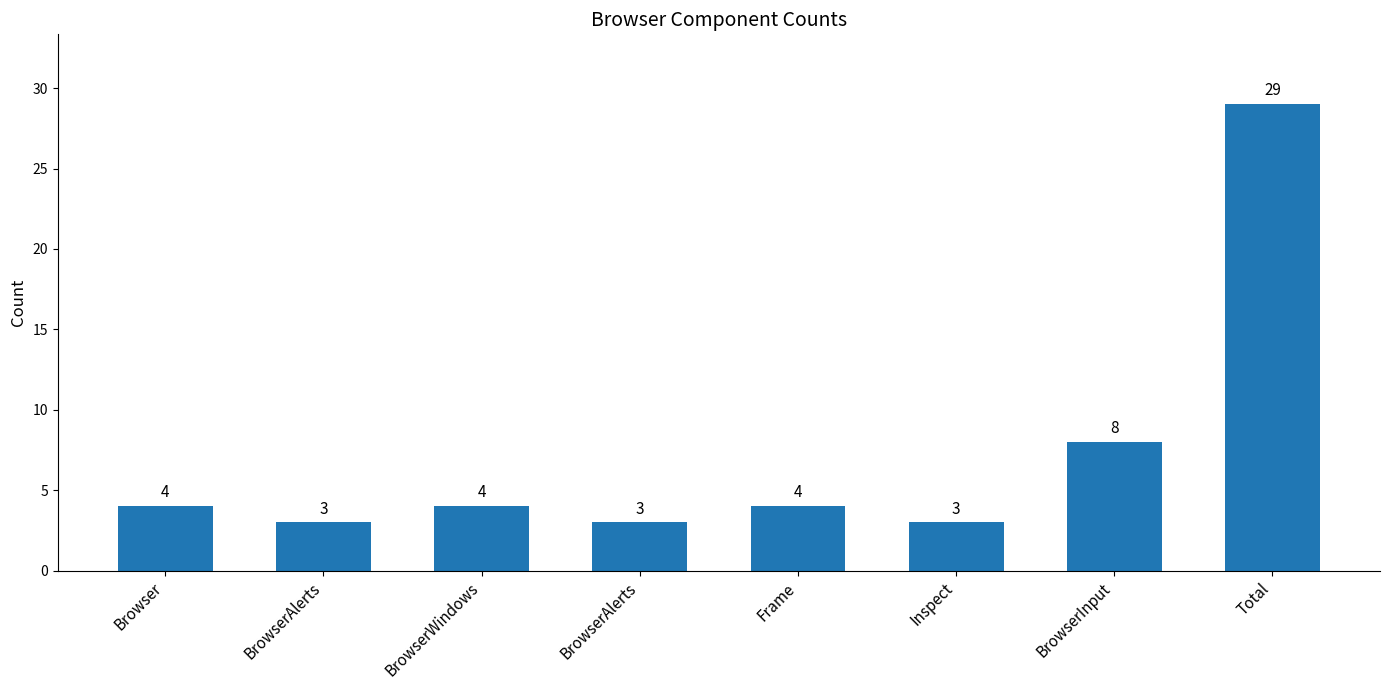

List the labels in order of value, smallest first.

BrowserAlerts, BrowserAlerts, Inspect, Browser, BrowserWindows, Frame, BrowserInput, Total